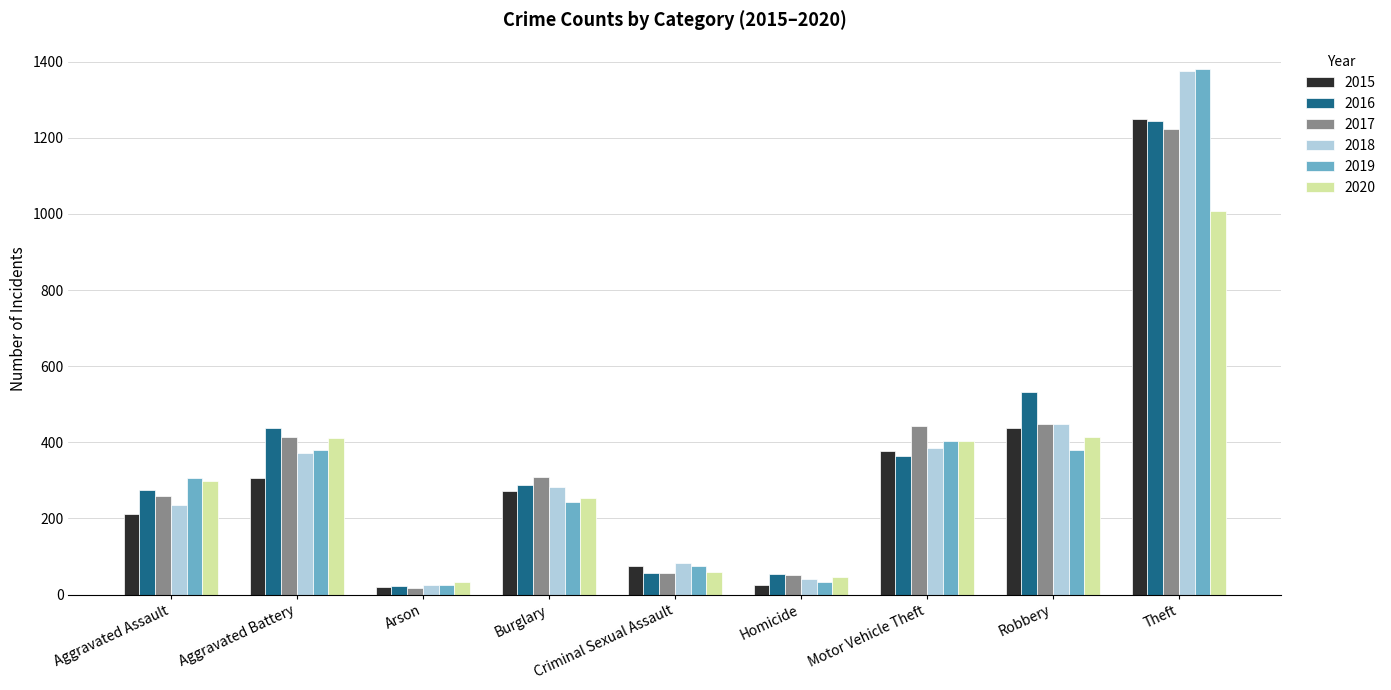

How many data points does each series have?

9